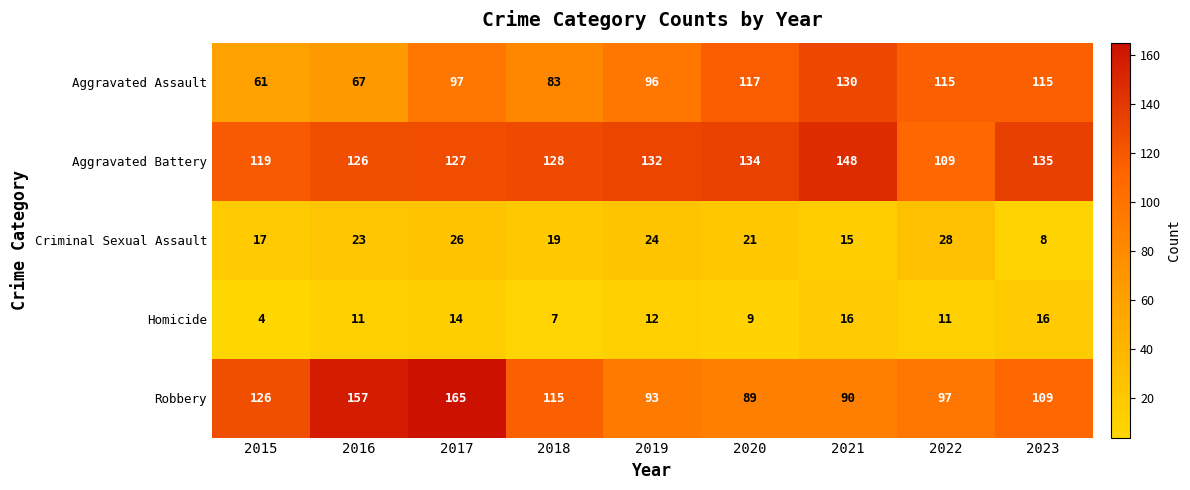

Which series has the largest total across all categories?

Aggravated Battery